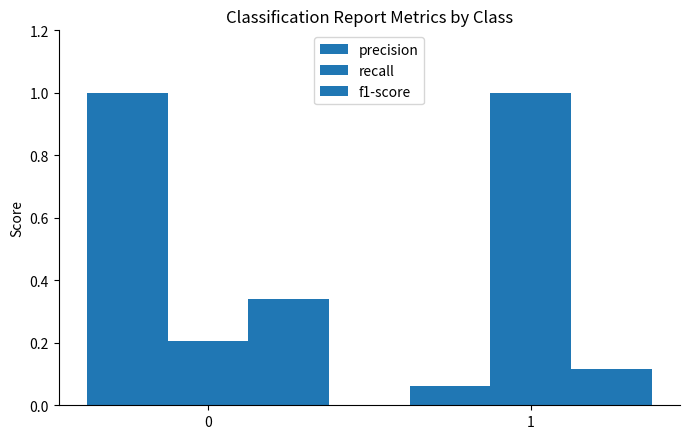

Does the chart contain stacked bars?

No